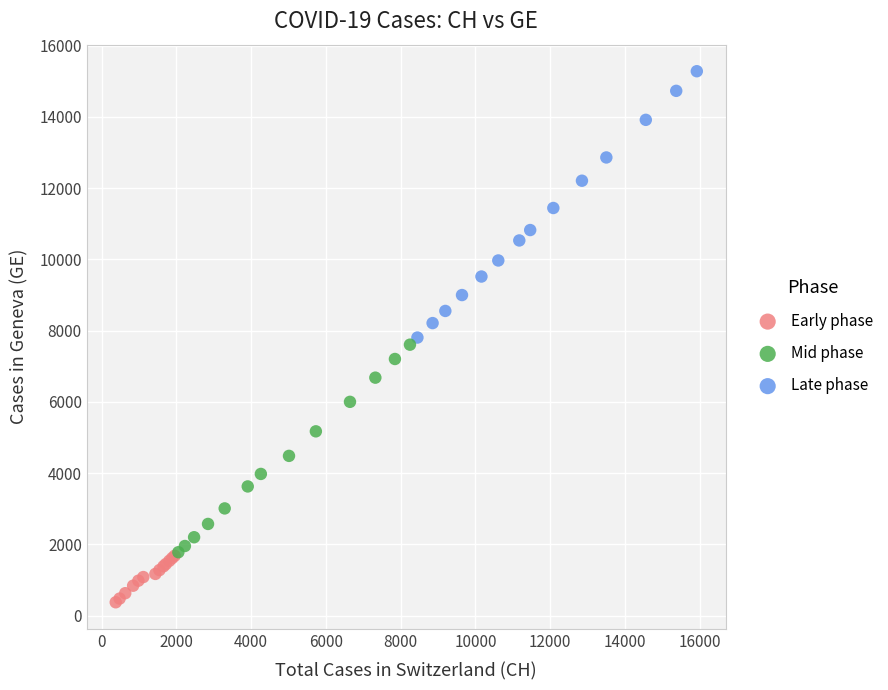

Which series has the largest Y range (max minus min)?

Late phase